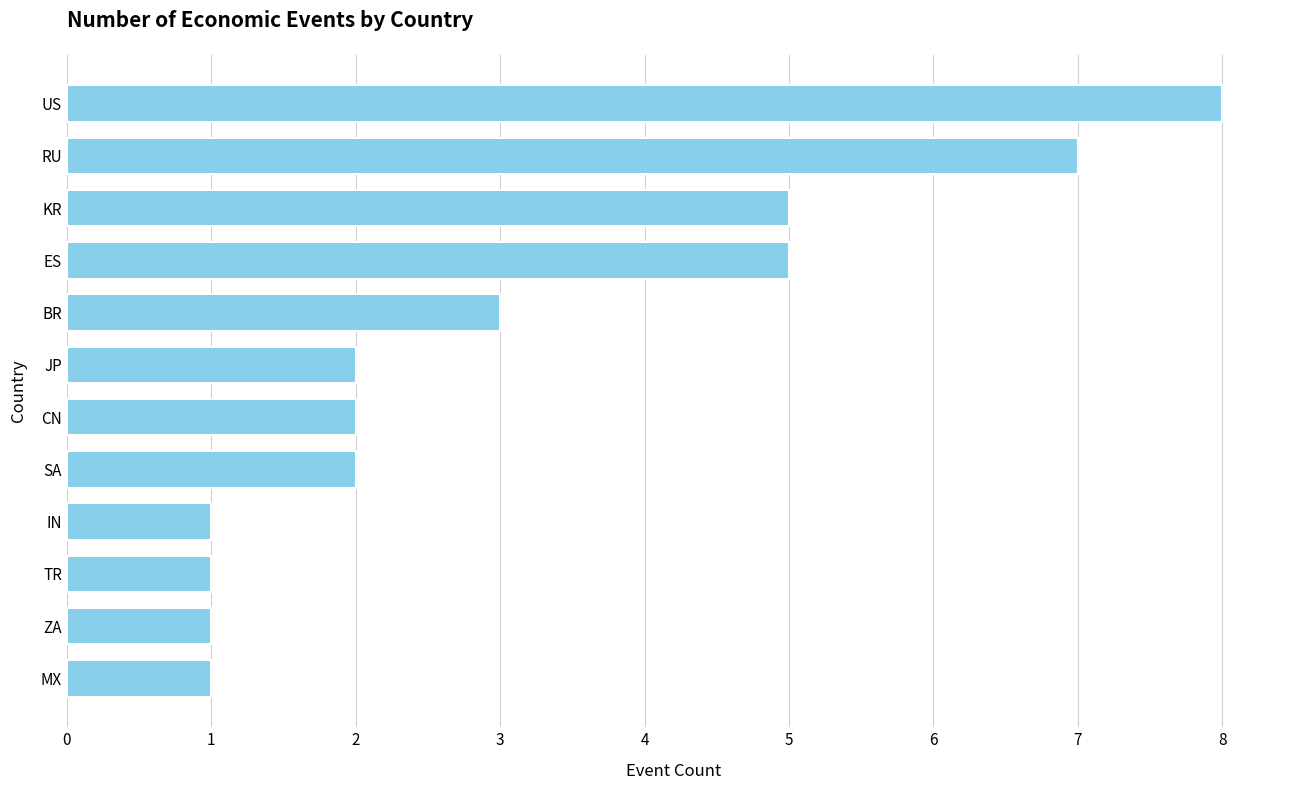

Is it true that the value at ES is 1?

False